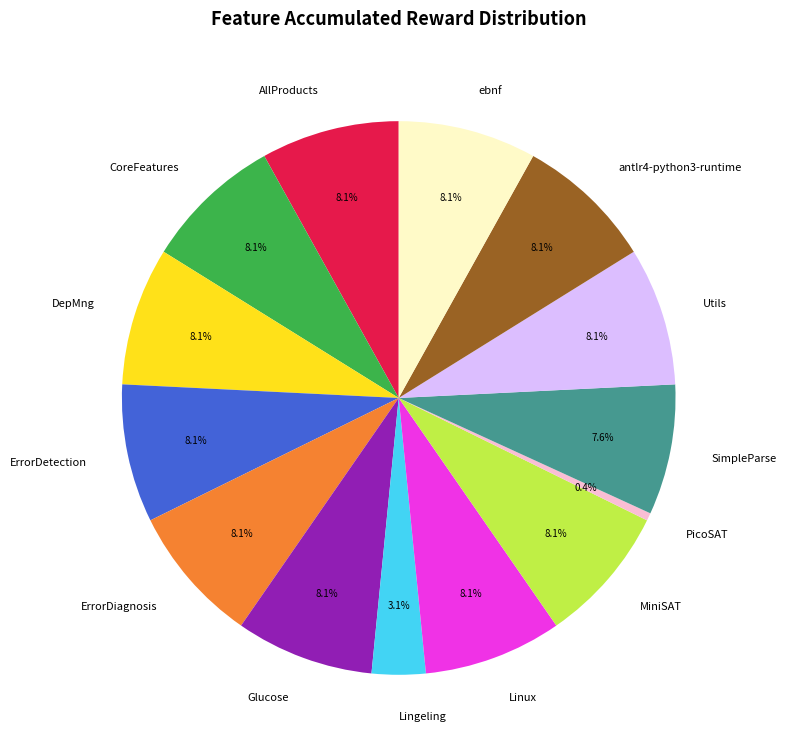

Combined, do antlr4-python3-runtime and ErrorDiagnosis account for over 50%?

No